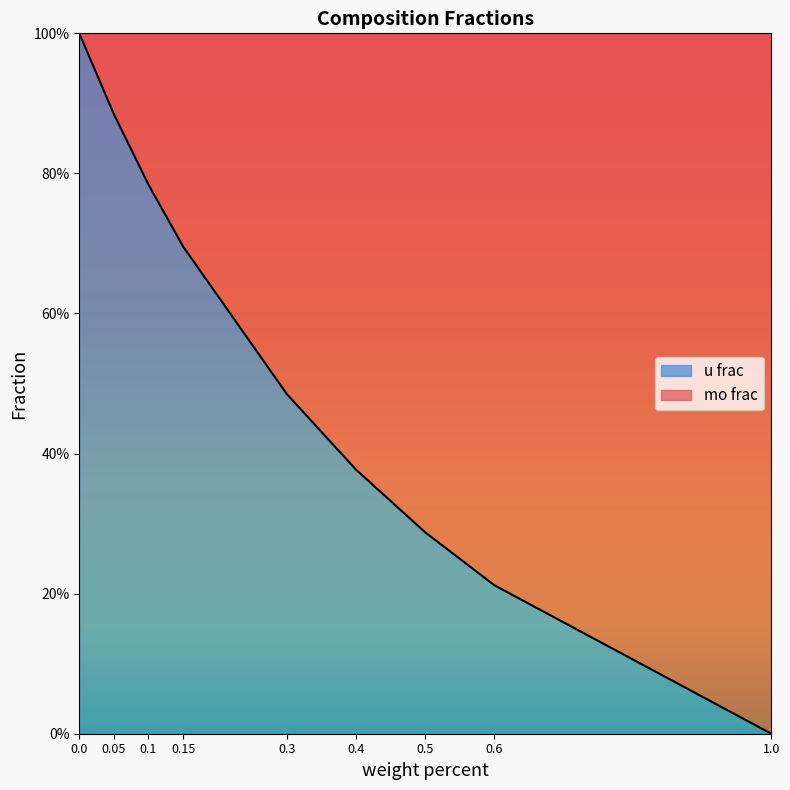

The chart shows a value of 0.2 at 0.4. True or false?

False